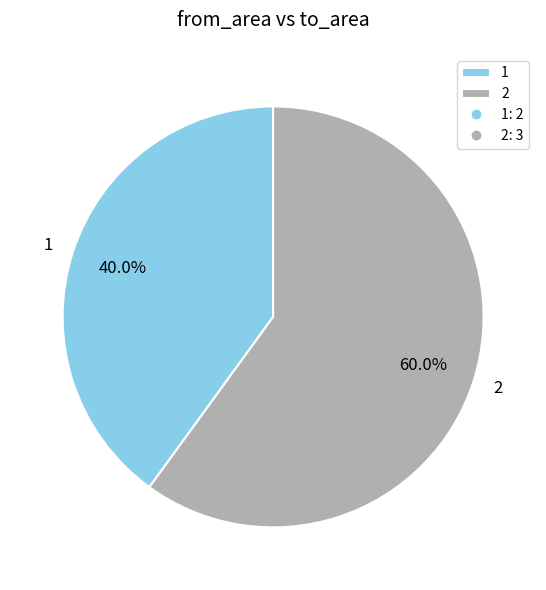

Is it true that 2 is 60% of the pie?

True